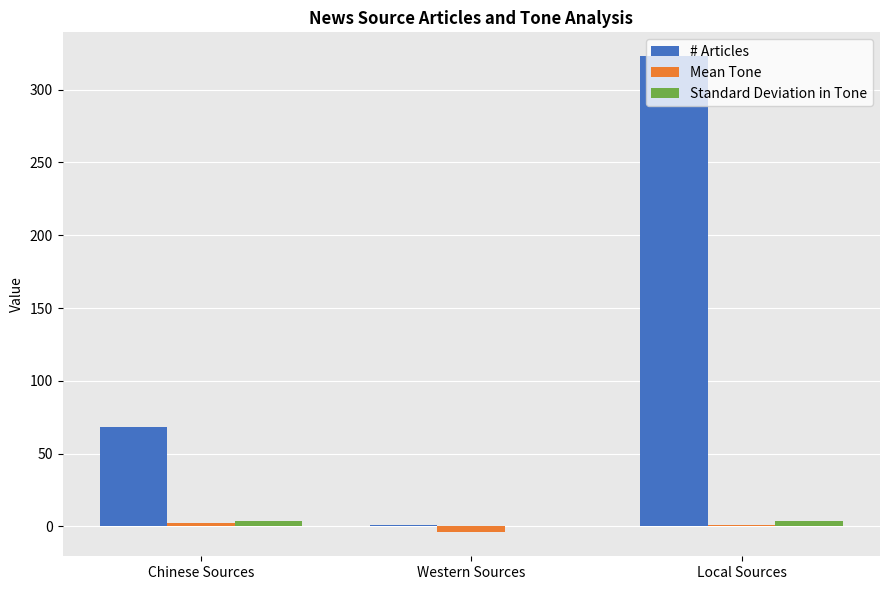

How many distinct data groups are displayed?

3